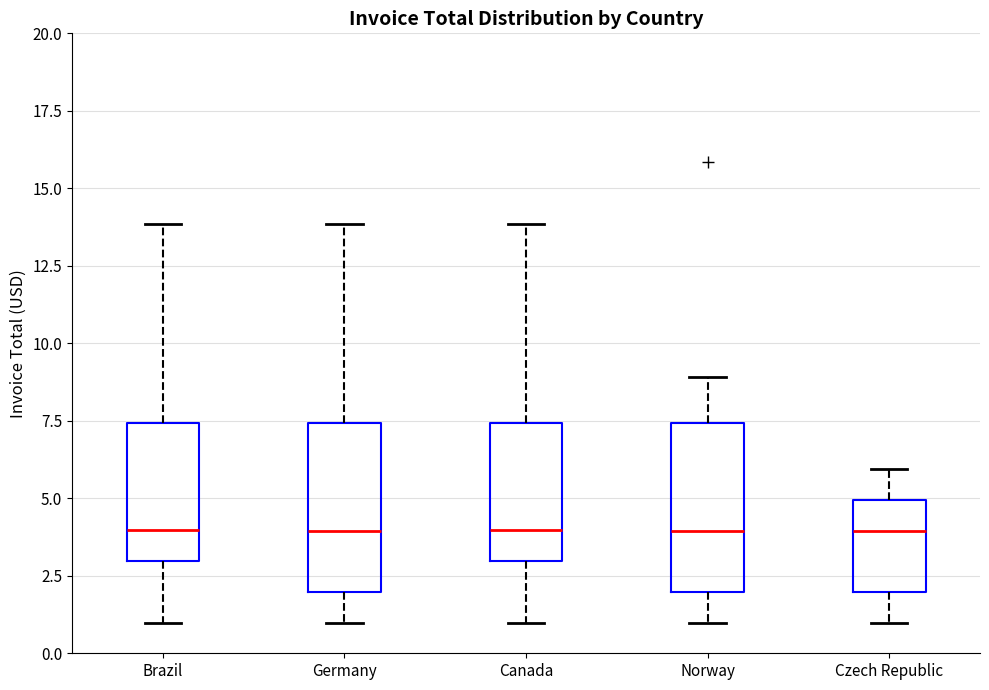

Where is the upper edge of the box for Czech Republic on the y-axis? The values are not printed on the chart, so give them approximately, as read against the axis.

5.0